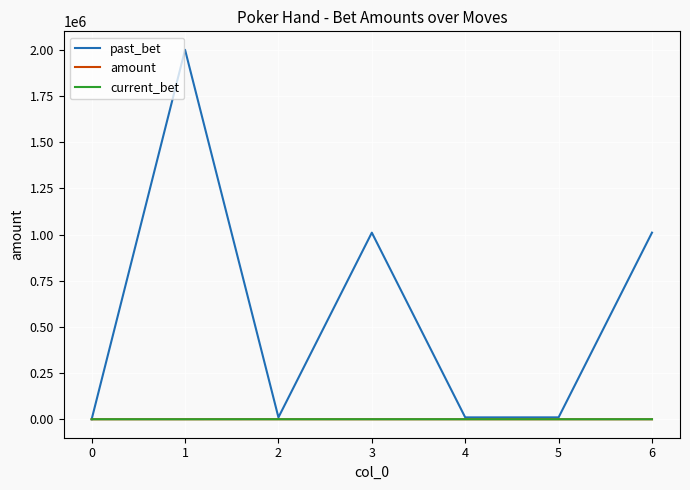

Which series has the widest spread of values?

past_bet